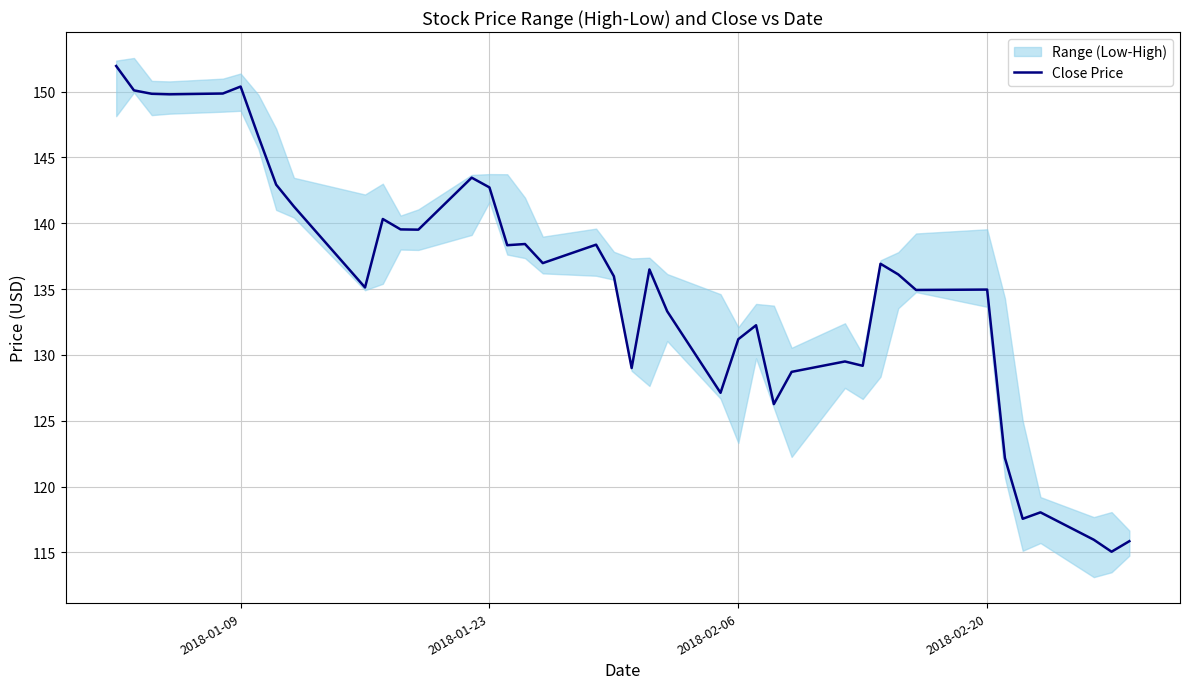

What is the value of the 12th point from the left?

139.5